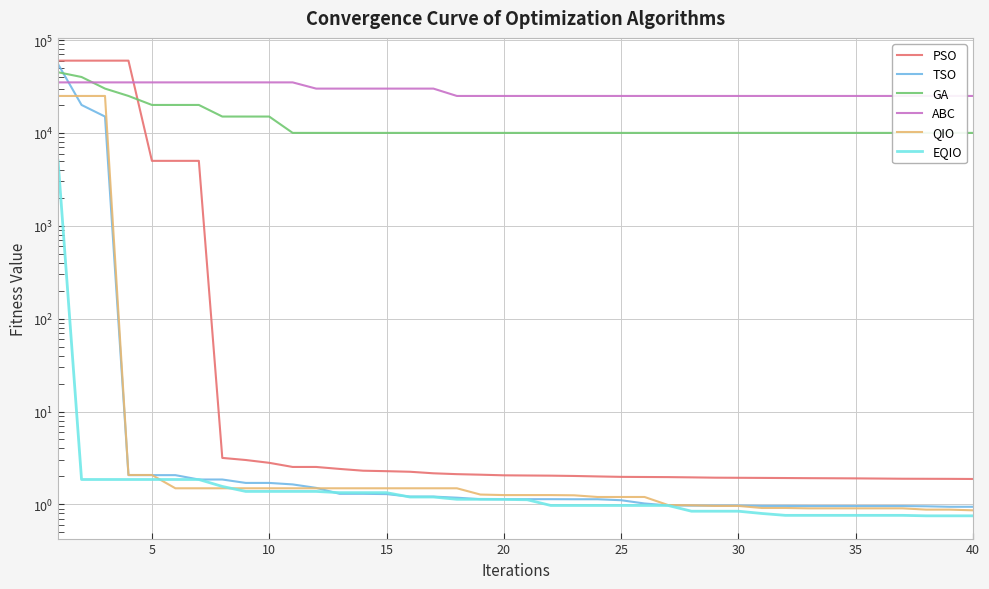

Is the value of PSO at 10 greater than the value of EQIO at 24?

Yes